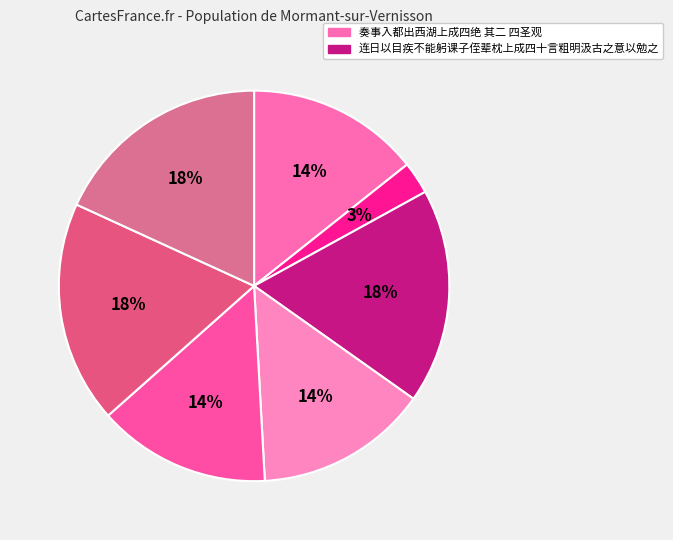

How many slices are in this pie chart?

7